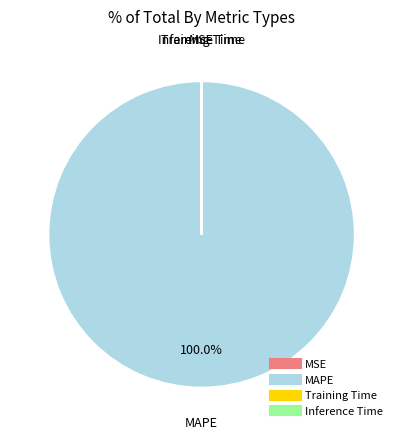

What is the largest slice in the pie chart?

MAPE